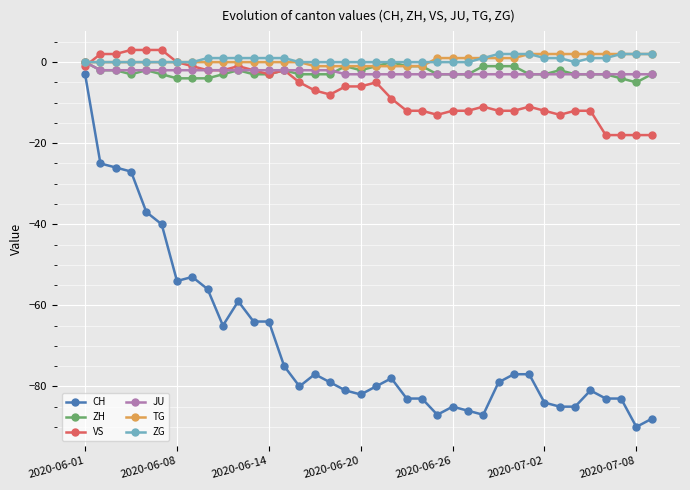

What is the smallest value displayed?

-90